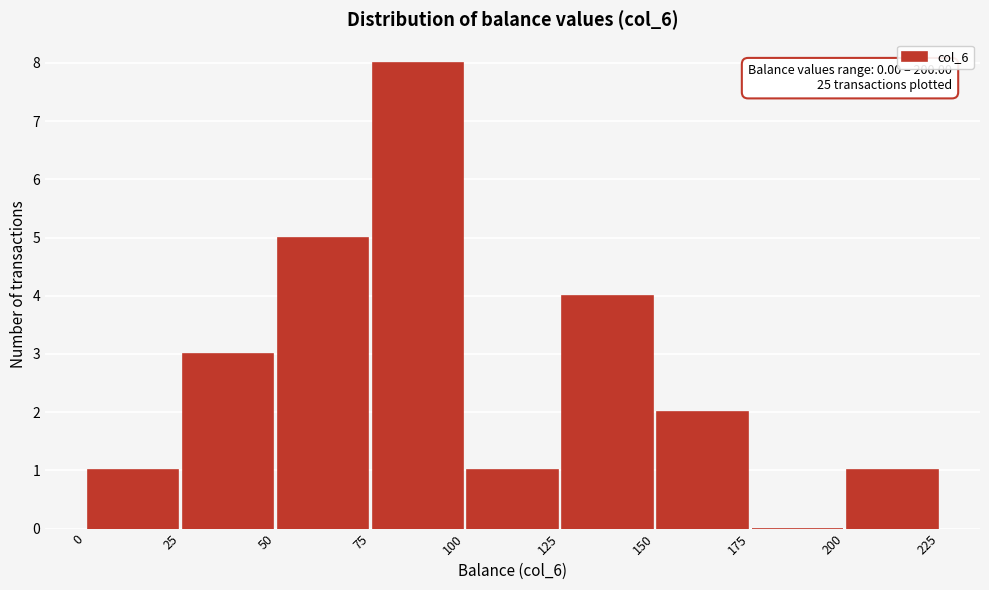

Which range on the x-axis has the tallest bar?

75 to 100